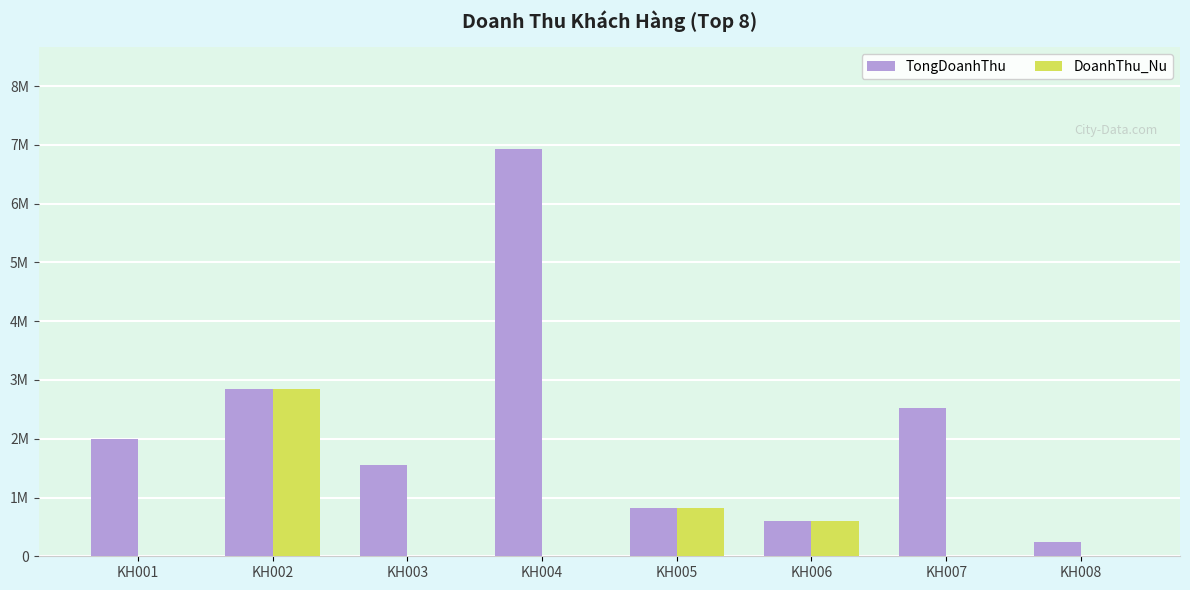

What are all the series names shown in the legend?

TongDoanhThu, DoanhThu_Nu